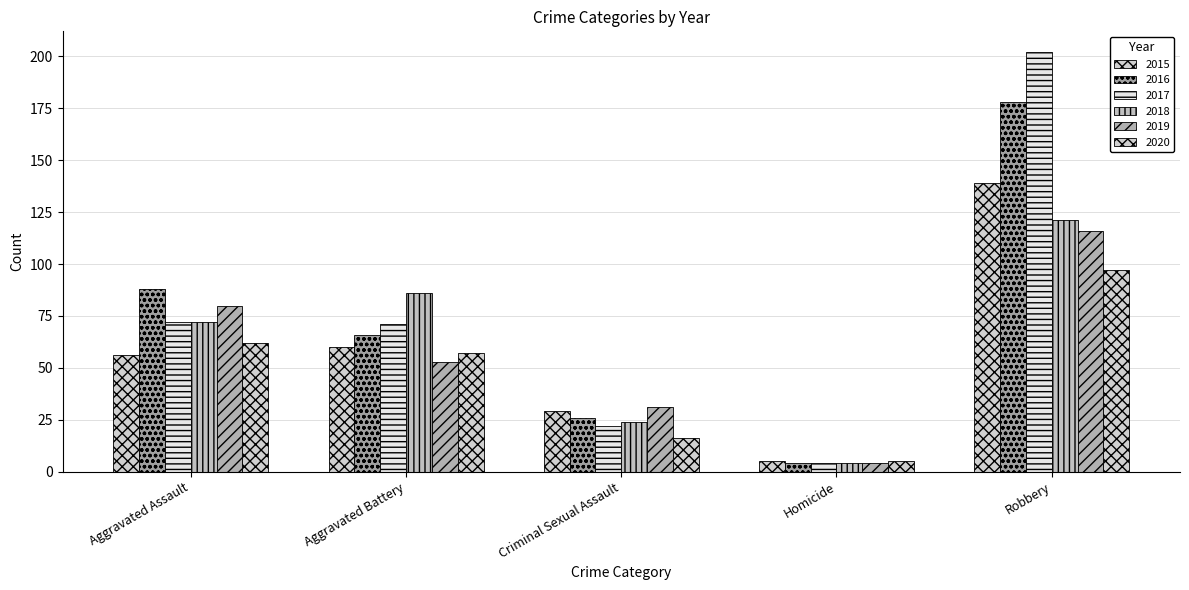

Which series has the largest total across all categories?

2017